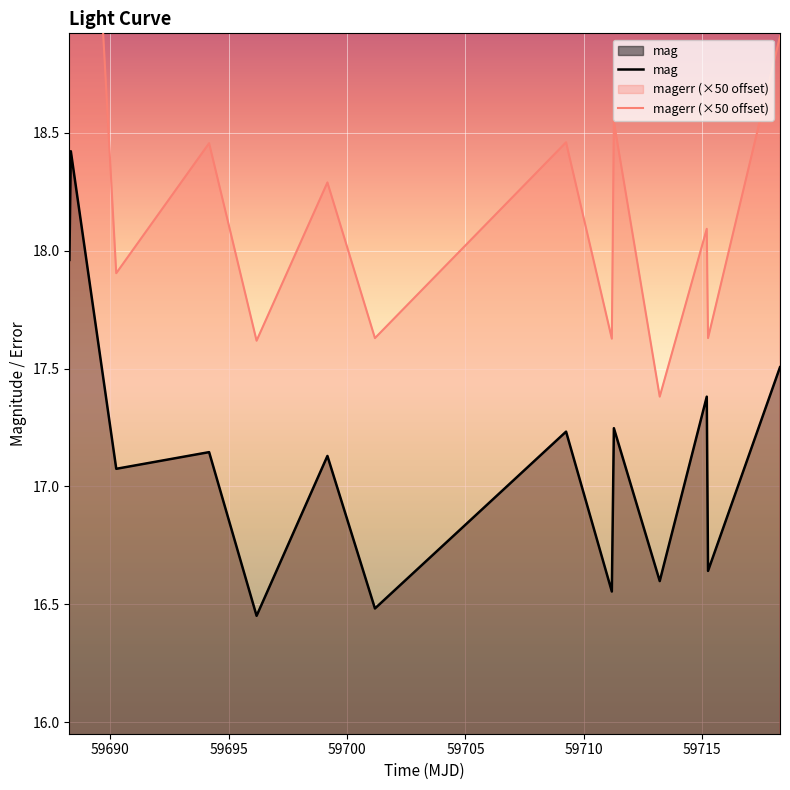

How many data points in magerr (×50 offset) are less than 18?

6